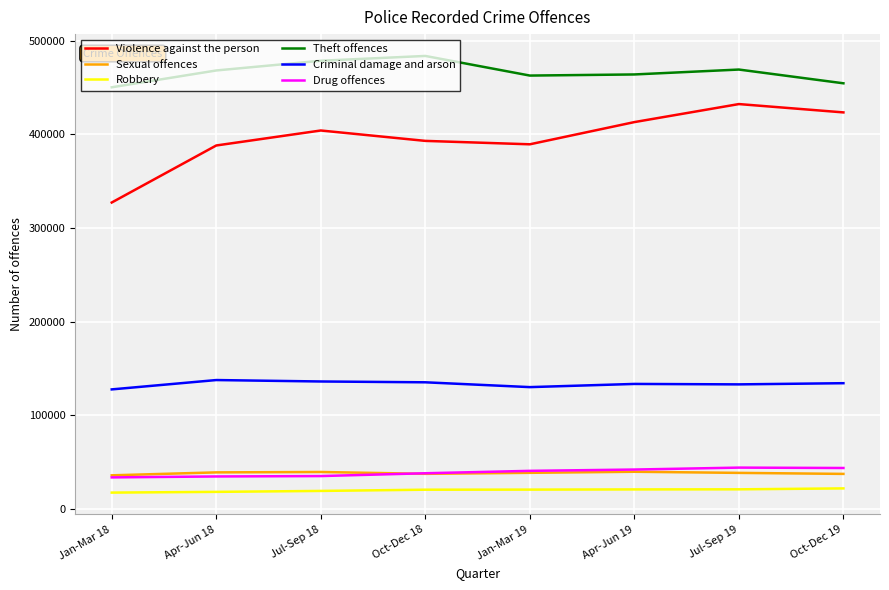

At which category does the chart reach its peak across all series?

Oct-Dec 18